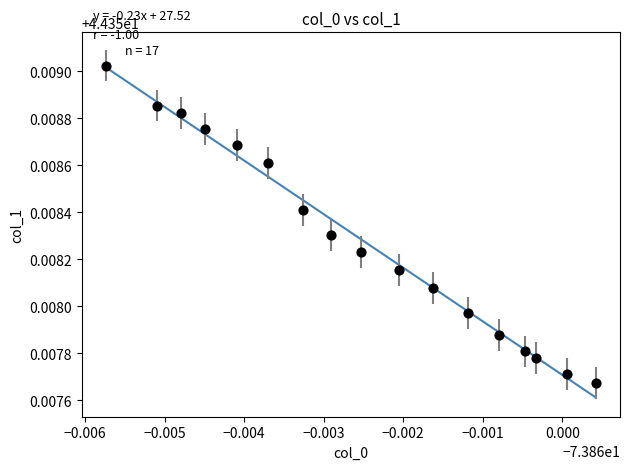

How many points are shown in the scatter plot?

17